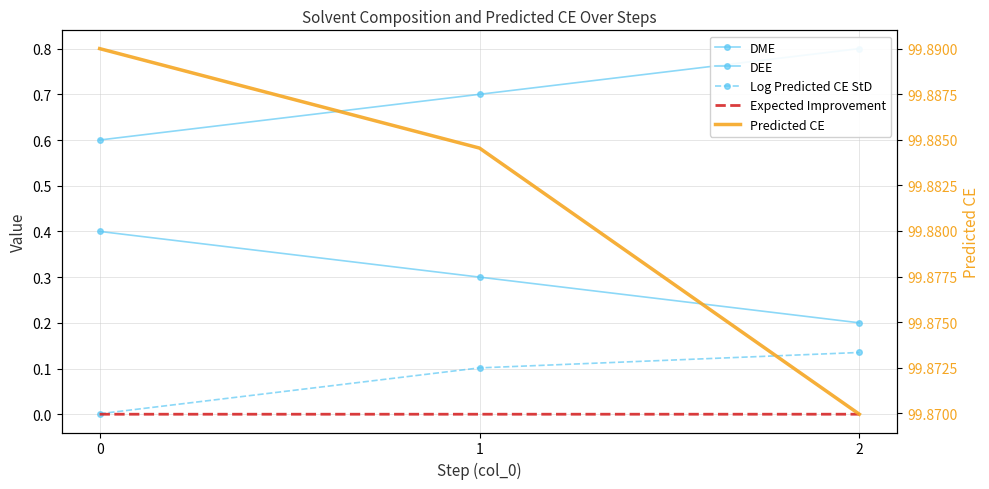

Read the Log Predicted CE StD value at 2.

0.1